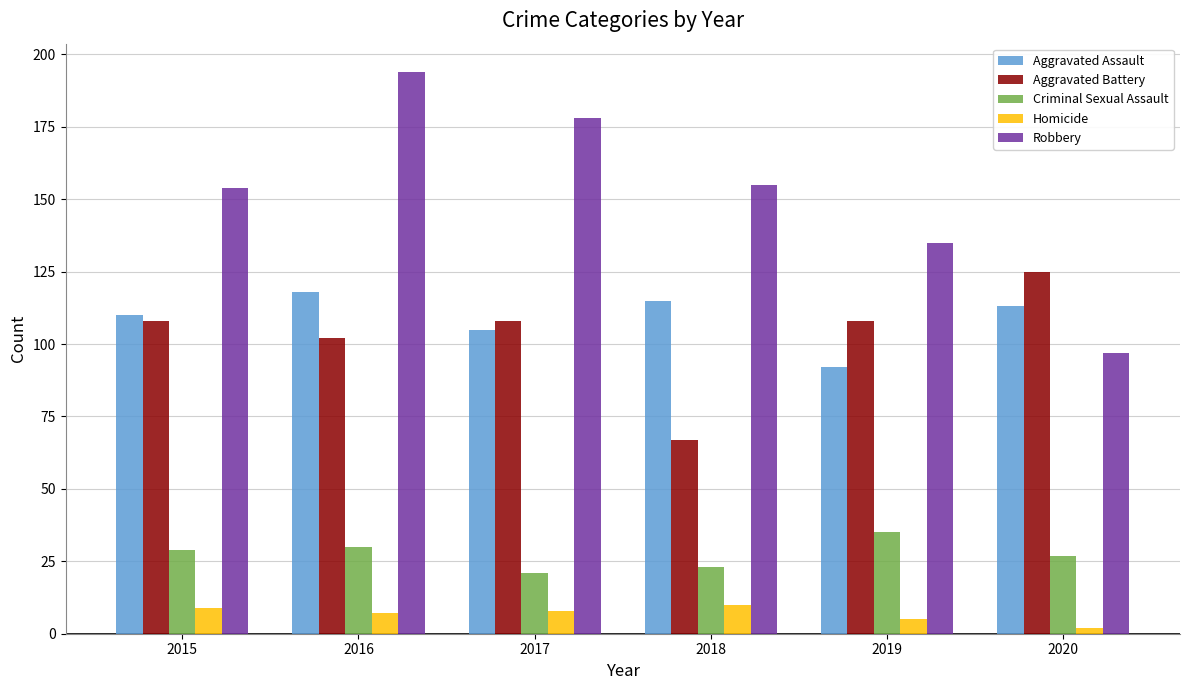

Between 2017 and 2018, which series saw the biggest shift?

Aggravated Battery